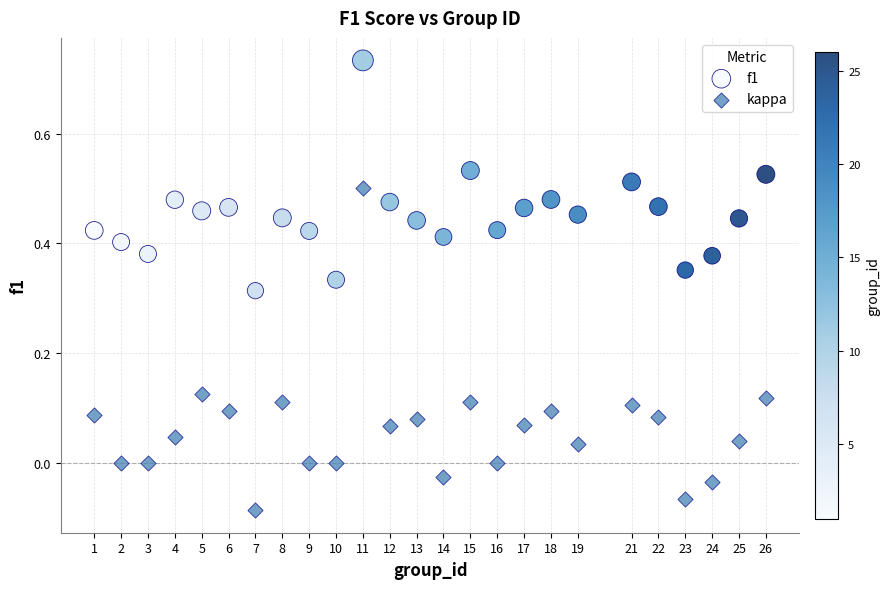

What is the X range (max minus min) for the scatter plot?

25.0